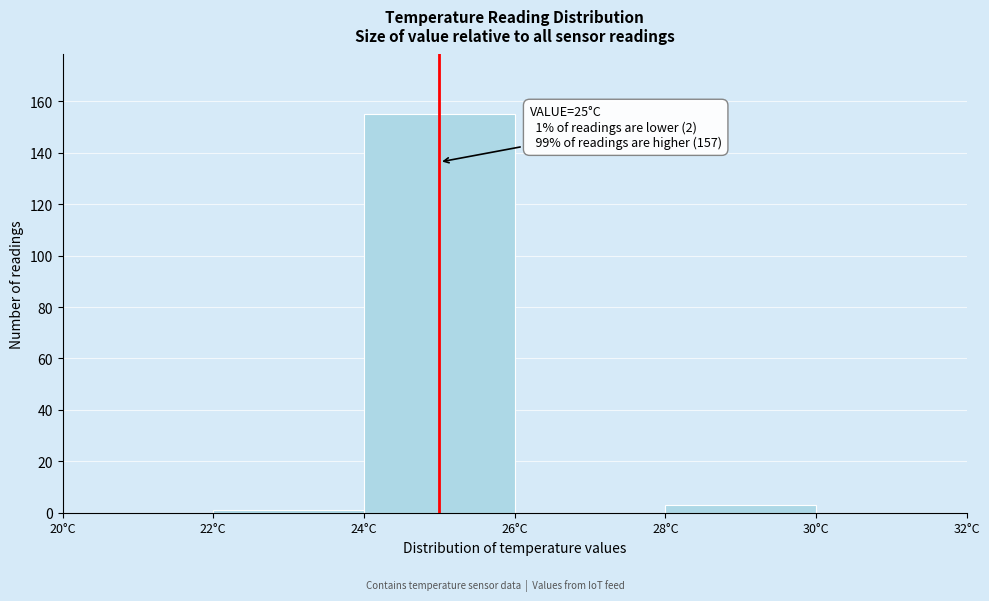

Which range on the x-axis has the tallest bar?

24 to 26